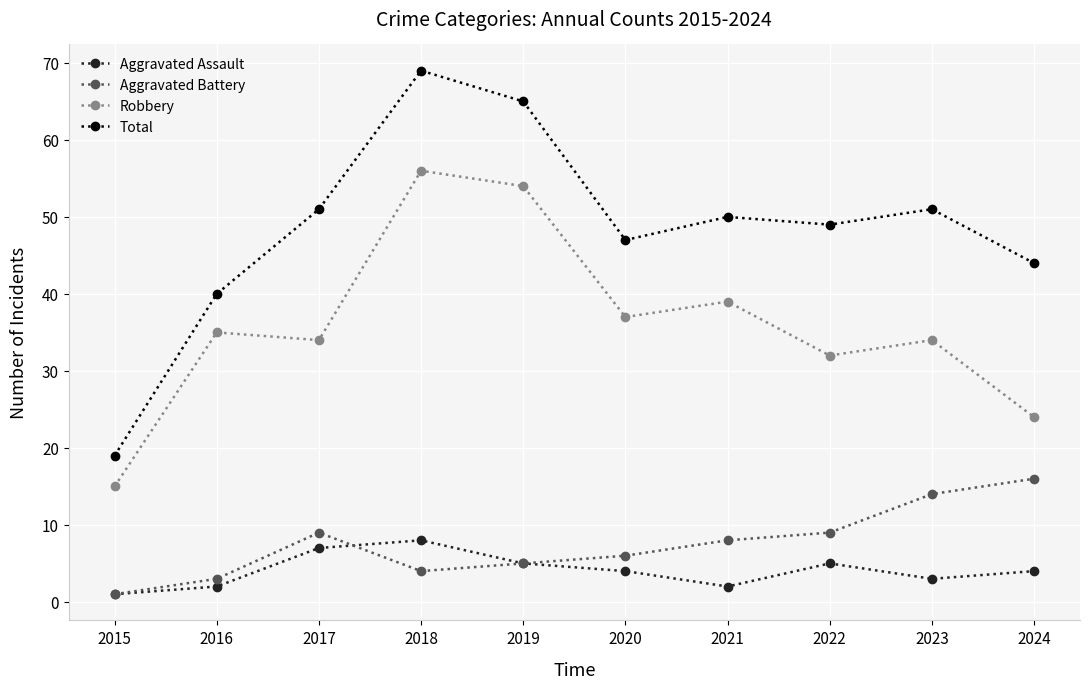

At which category does the chart reach its minimum across all series?

2015